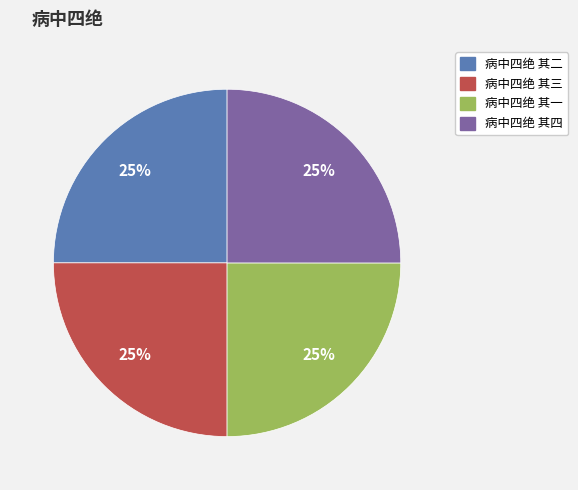

What is the ratio of the value at 病中四绝 其二 to the value at 病中四绝 其三?

1.0